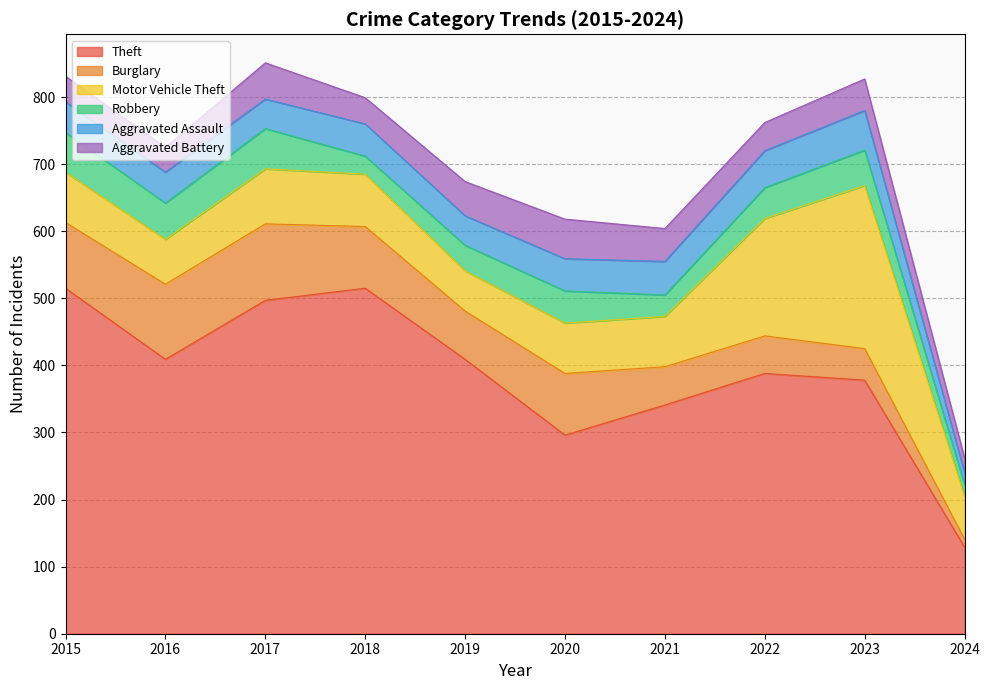

Is the value of Robbery at 2019 greater than the value of Aggravated Assault at 2018?

No